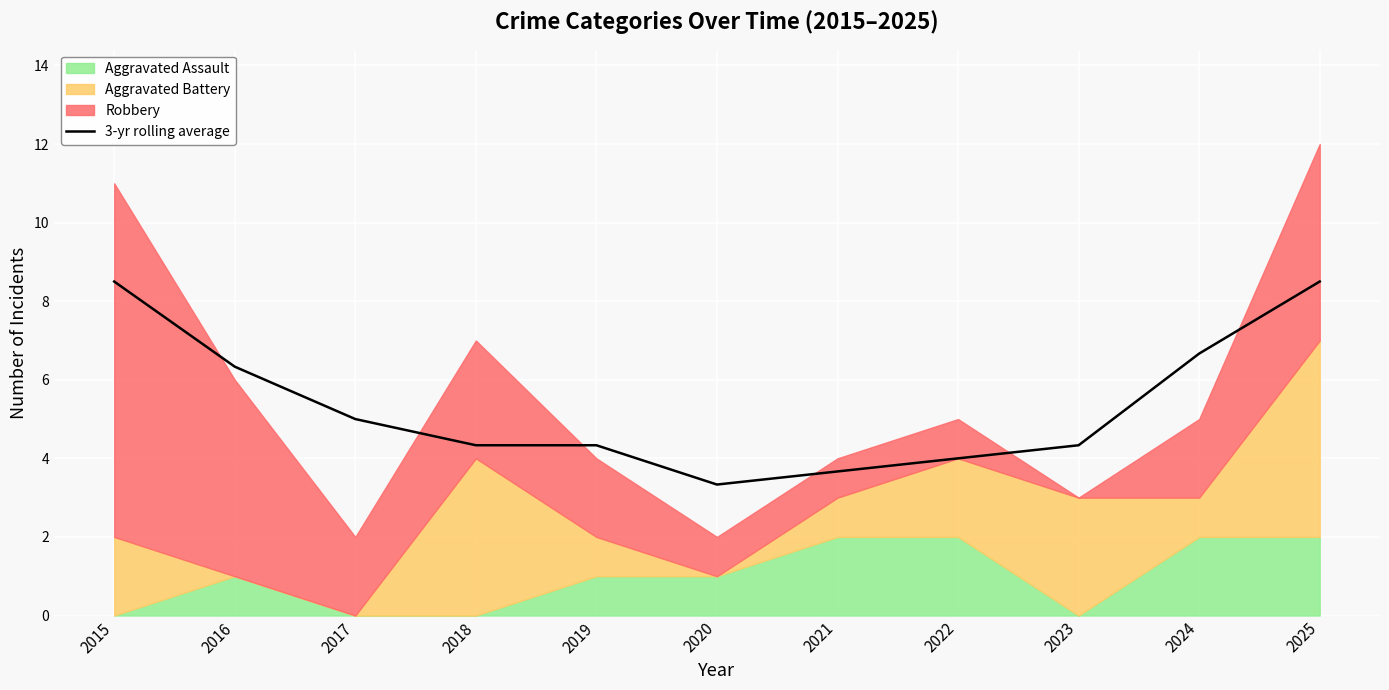

List the labels in order of value, smallest first.

2020, 2021, 2022, 2018, 2019, 2023, 2017, 2016, 2024, 2015, 2025